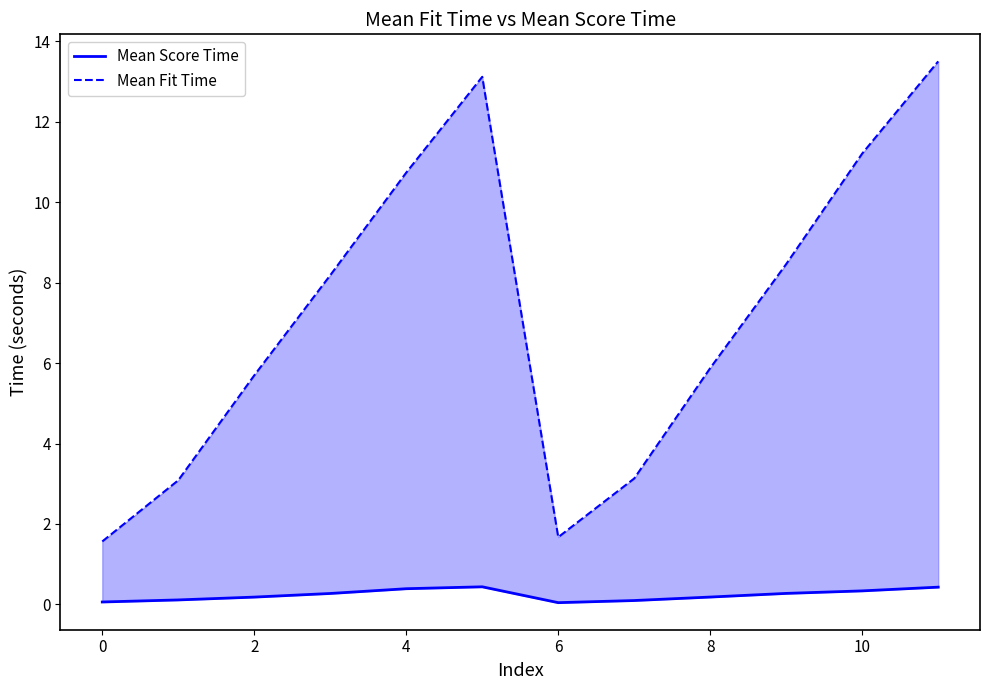

Between 8 and 9, which series saw the biggest shift?

Mean Fit Time